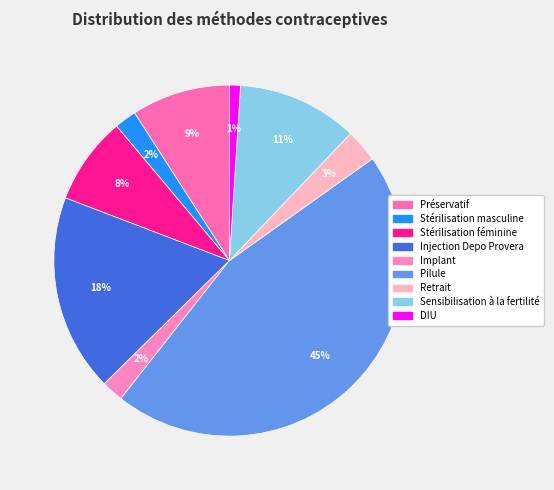

Do Stérilisation féminine and Stérilisation masculine together represent more than half of the pie?

No